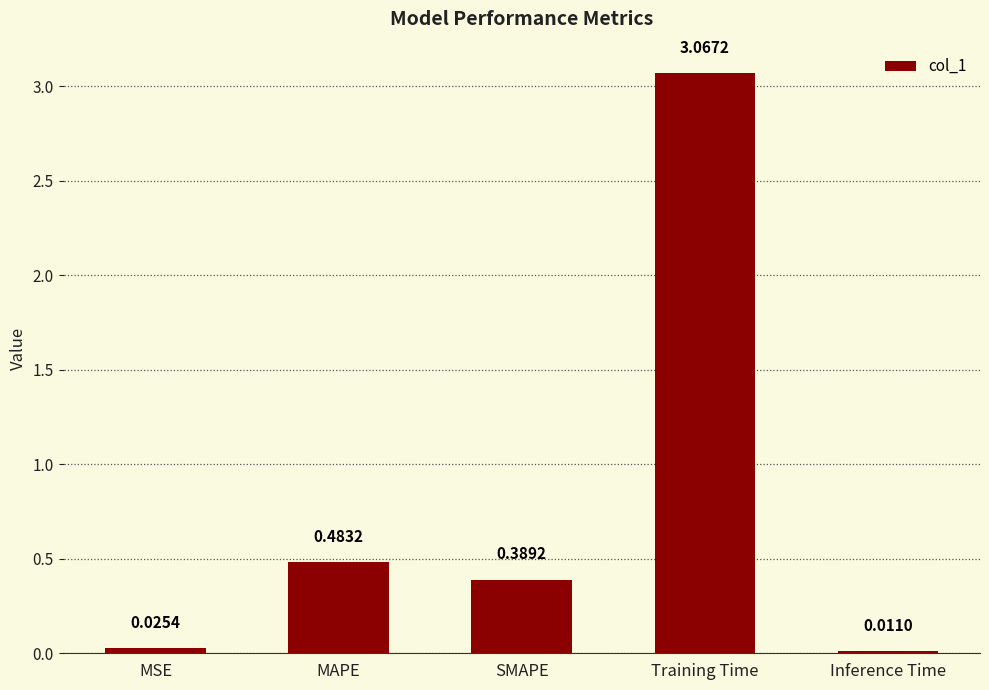

What is the difference between the maximum and second lowest values?

3.0